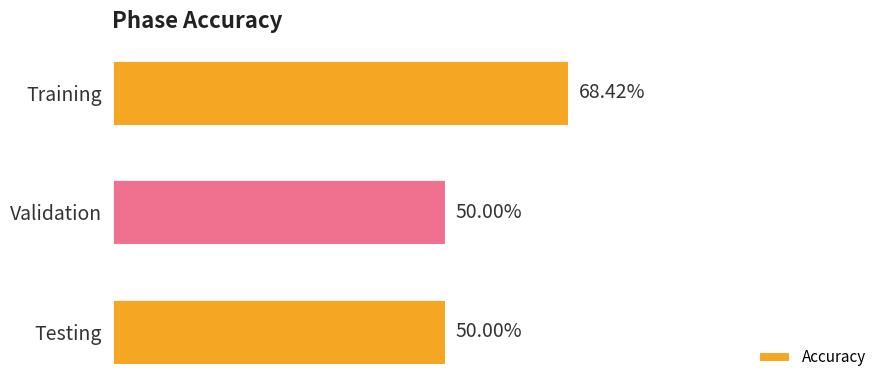

What is the label of the 2nd bar from the bottom?

Validation